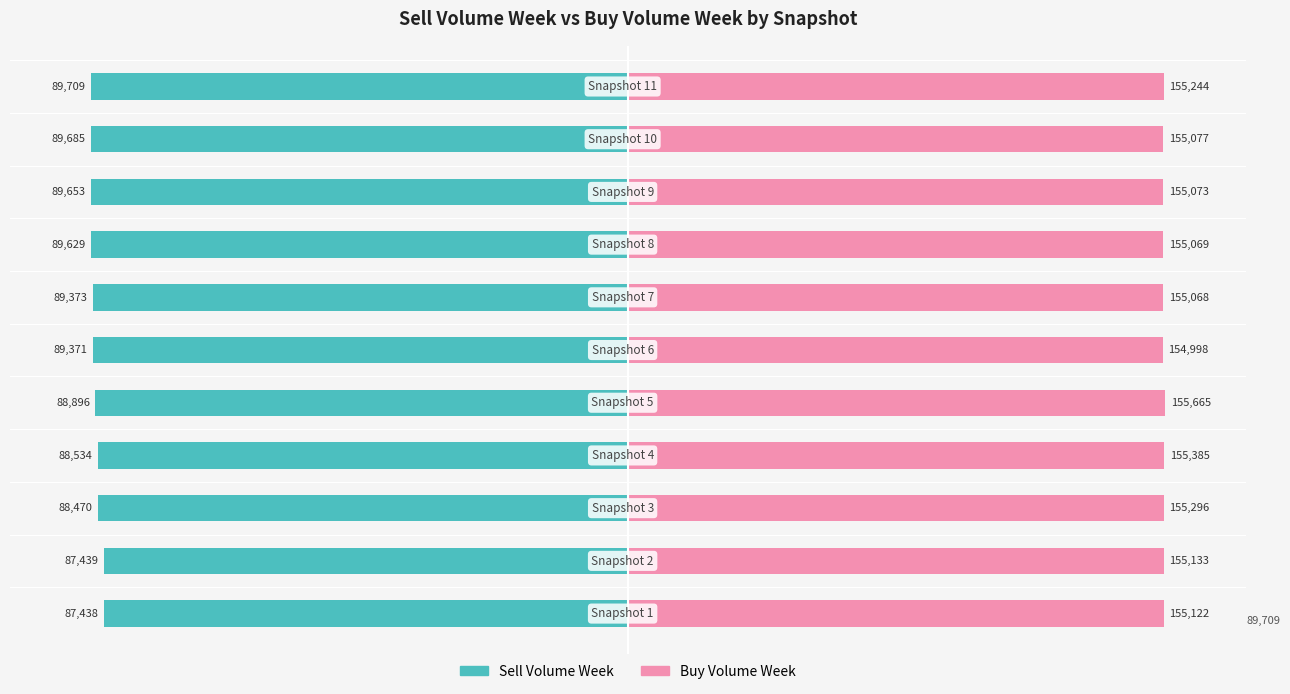

Is the value of Sell Volume Week at 7 greater than the value of Buy Volume Week at 1.5?

No